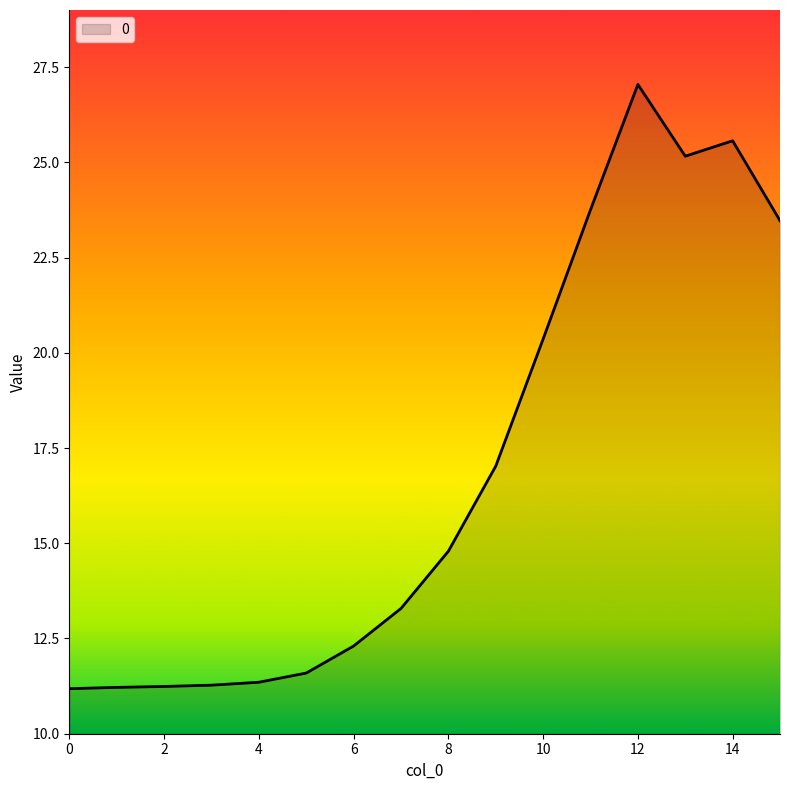

What is the minimum value shown in the chart?

11.2